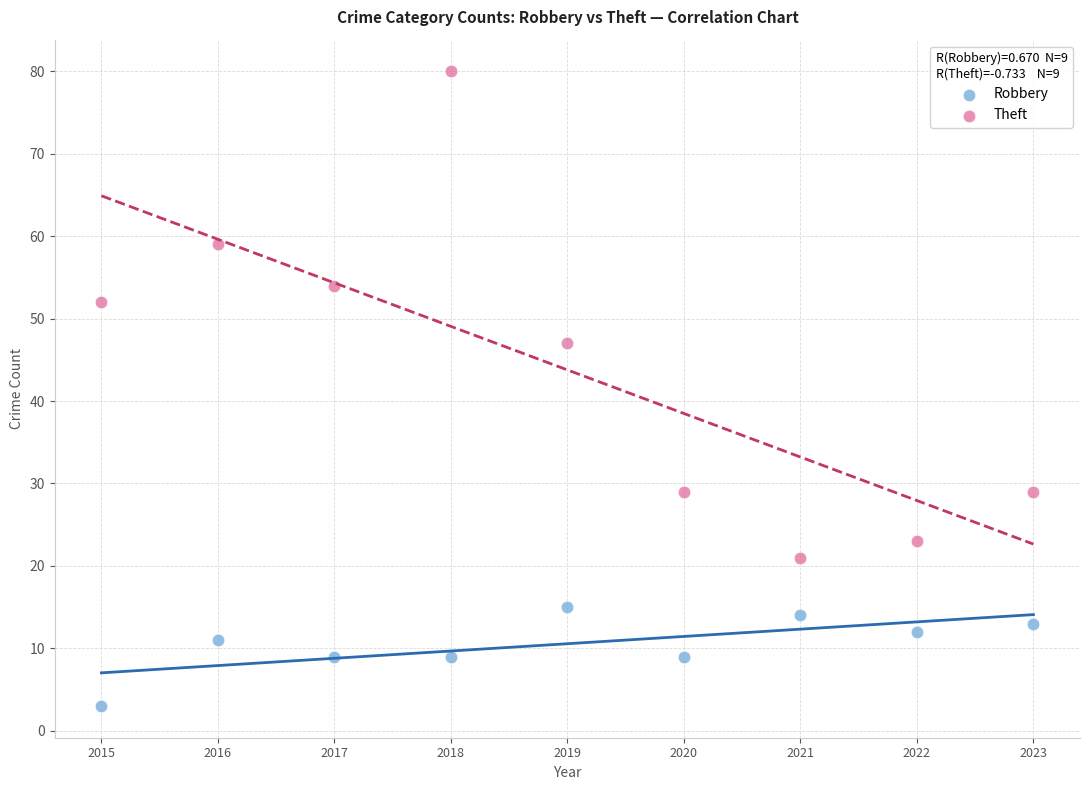

What are all the series names shown in the legend?

Robbery, Theft